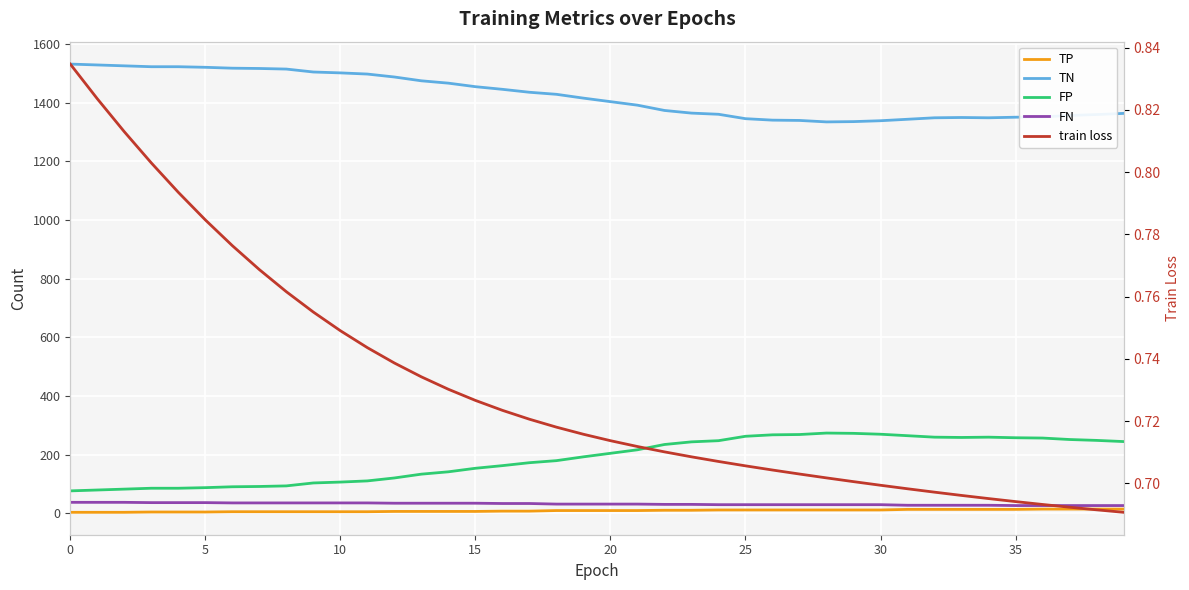

Which series has the largest range (max minus min)?

TN